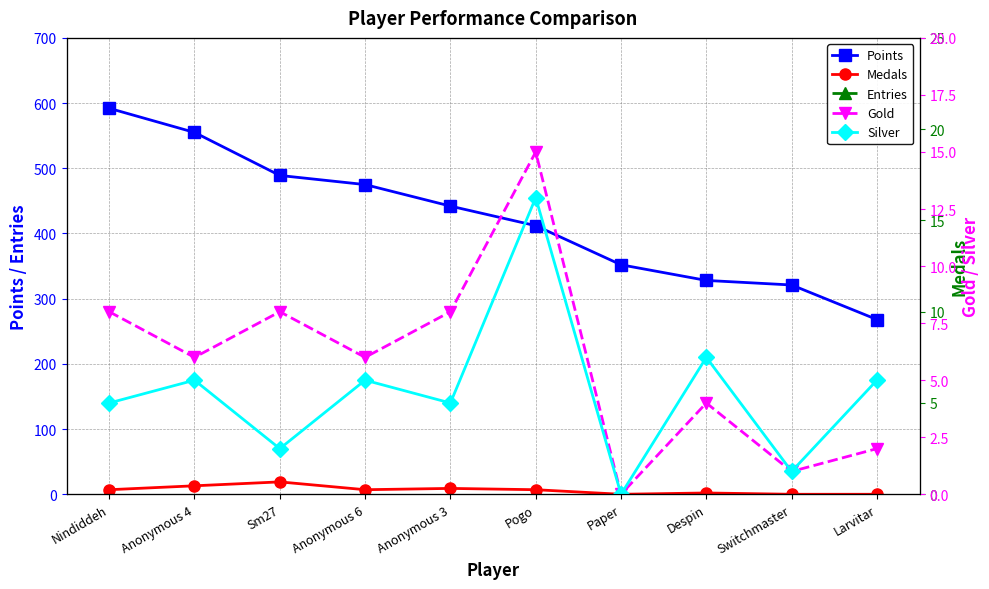

What is the difference between the maximum and minimum values in the Gold series?

15